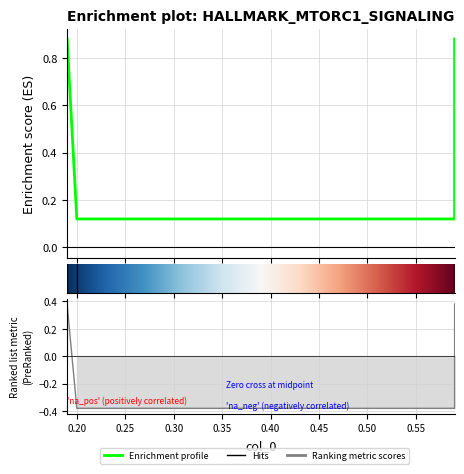

What is the difference between the values at 0.2 and 0.59?

0.8